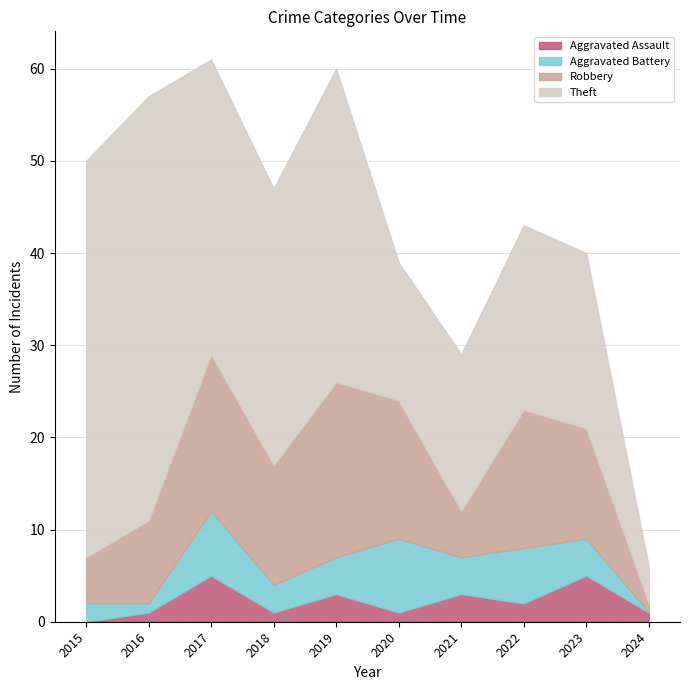

Where is Aggravated Assault nearest to the value 2?

2022